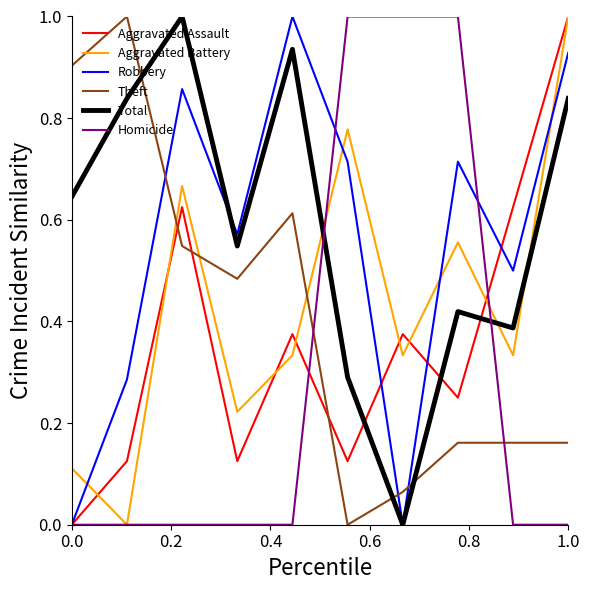

What is the difference between the maximum and minimum values in the Total series?

1.0